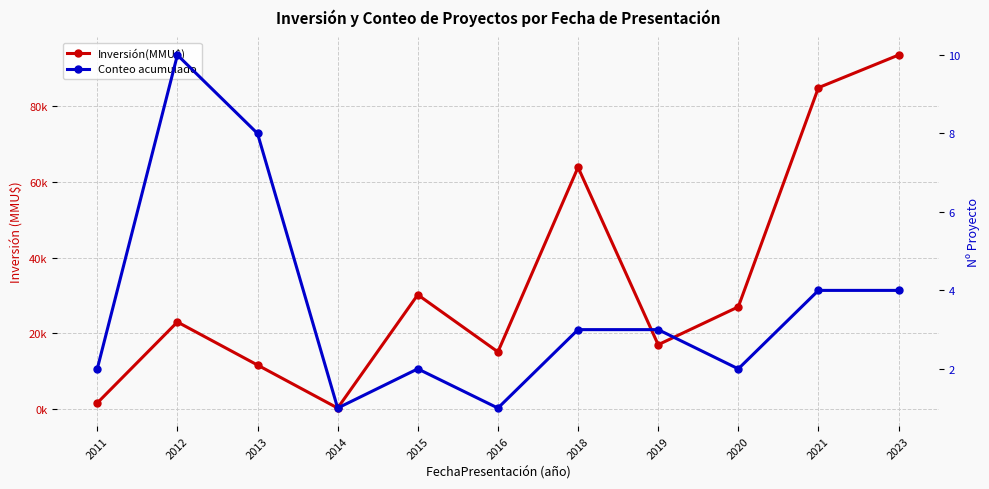

Which category has the lowest value in the Conteo acumulado series?

2014